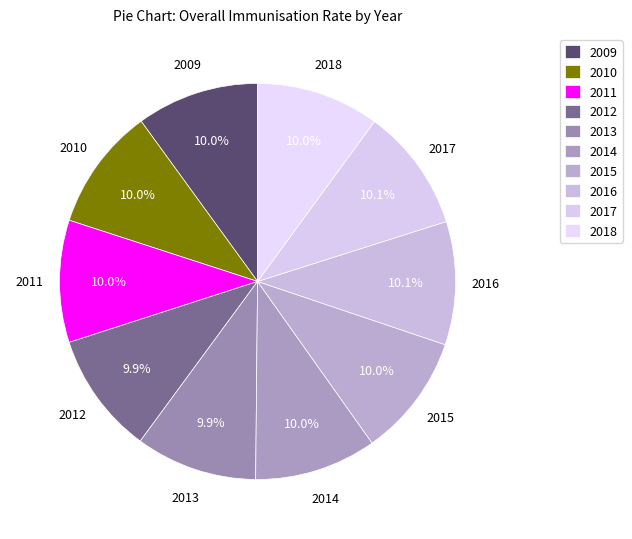

How many slices are in this pie chart?

10